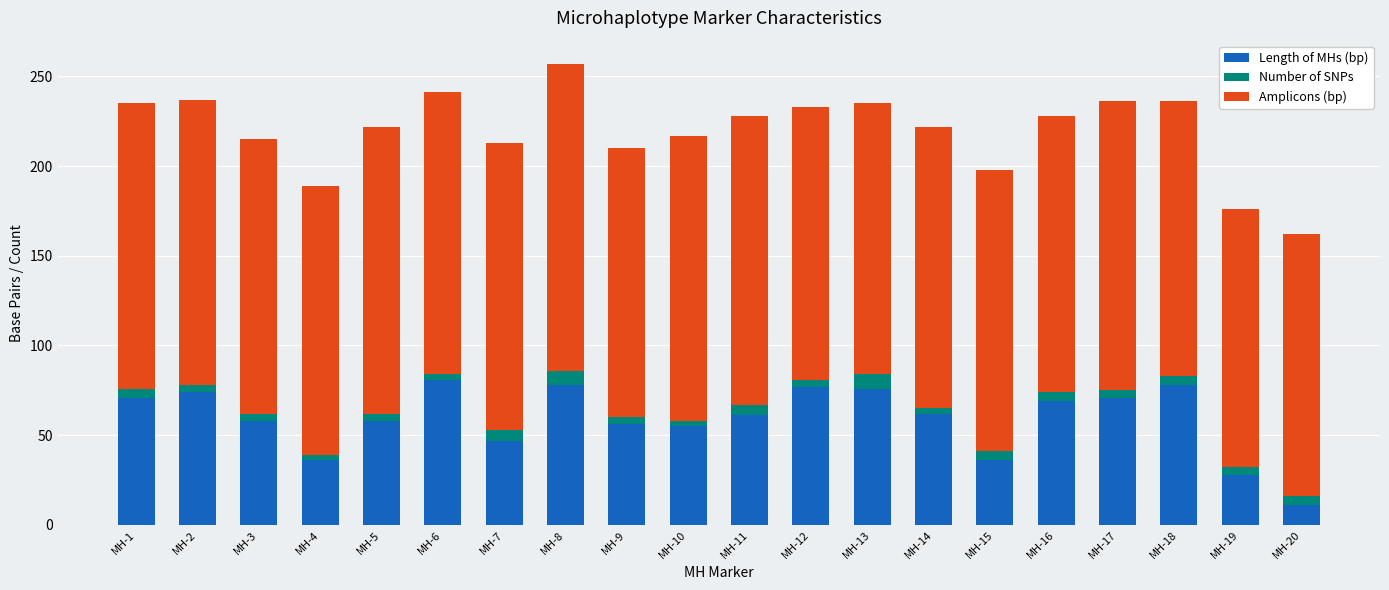

What is the sum of all Length of MHs (bp) values?

1183